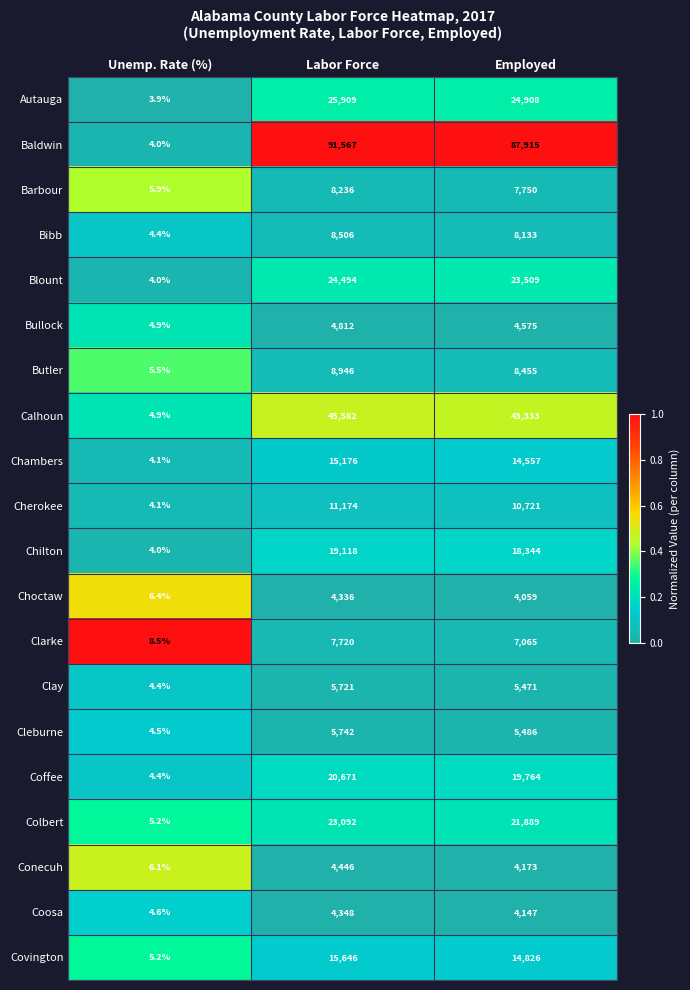

What is the greatest value displayed?

91567.0